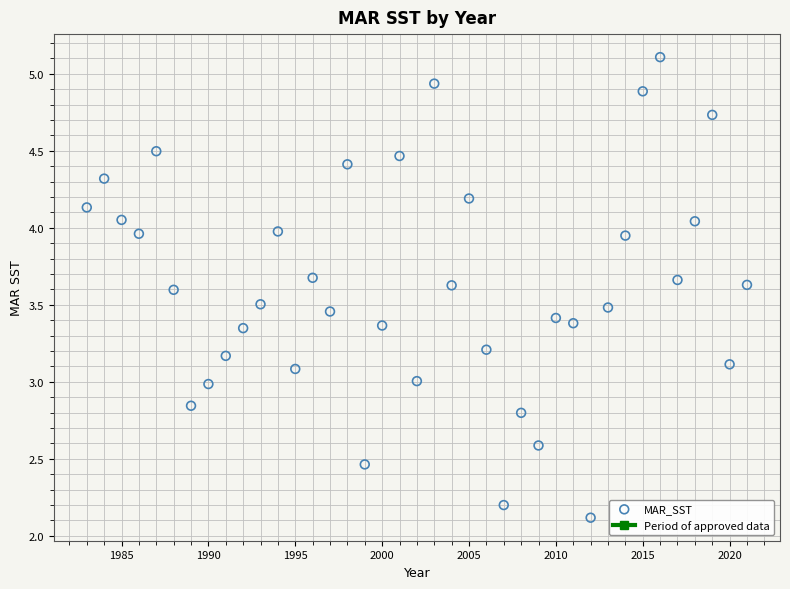

What is the range of Y values (max minus min)?

3.0